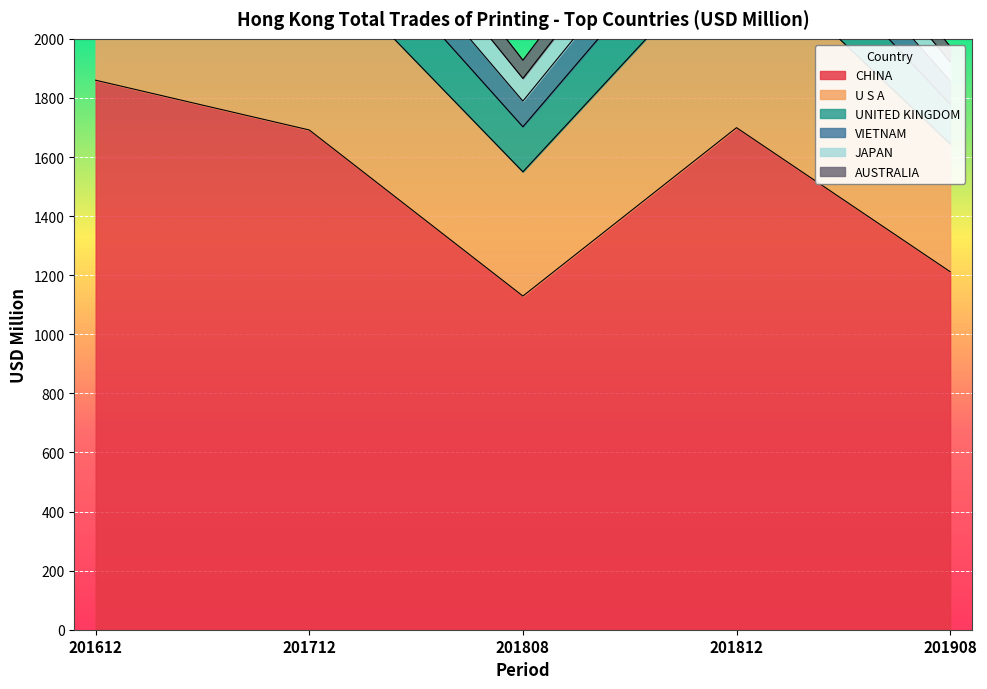

What is the smallest value displayed?

51.7